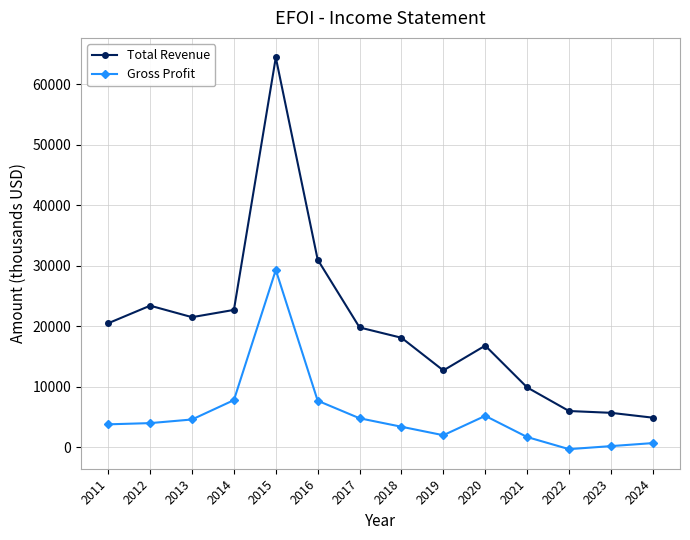

How many series are shown in this chart?

2